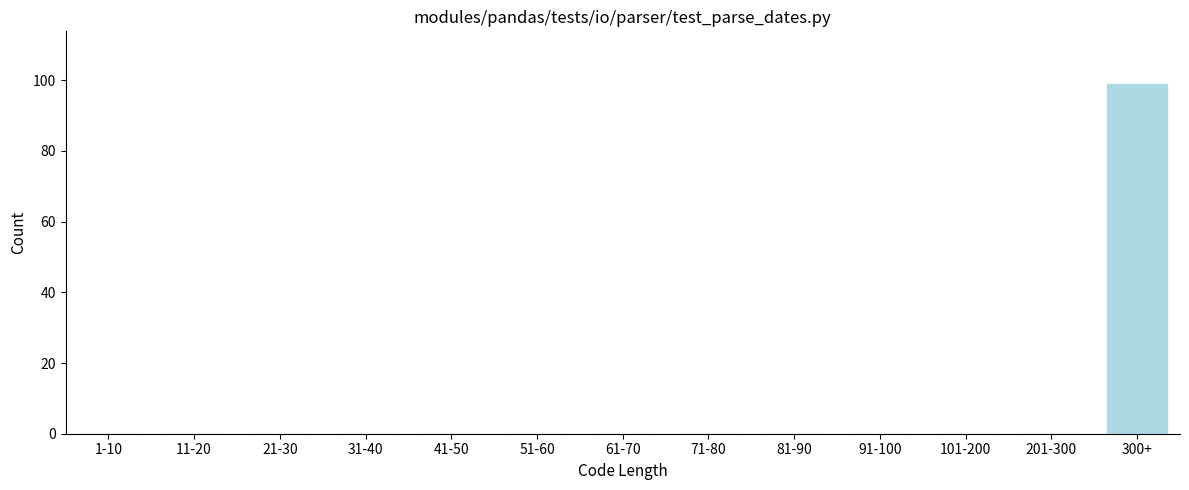

Reading right to left, extract all data points from this chart.

300+=99	201-300=0	101-200=0	91-100=0	81-90=0	71-80=0	61-70=0	51-60=0	41-50=0	31-40=0	21-30=0	11-20=0	1-10=0